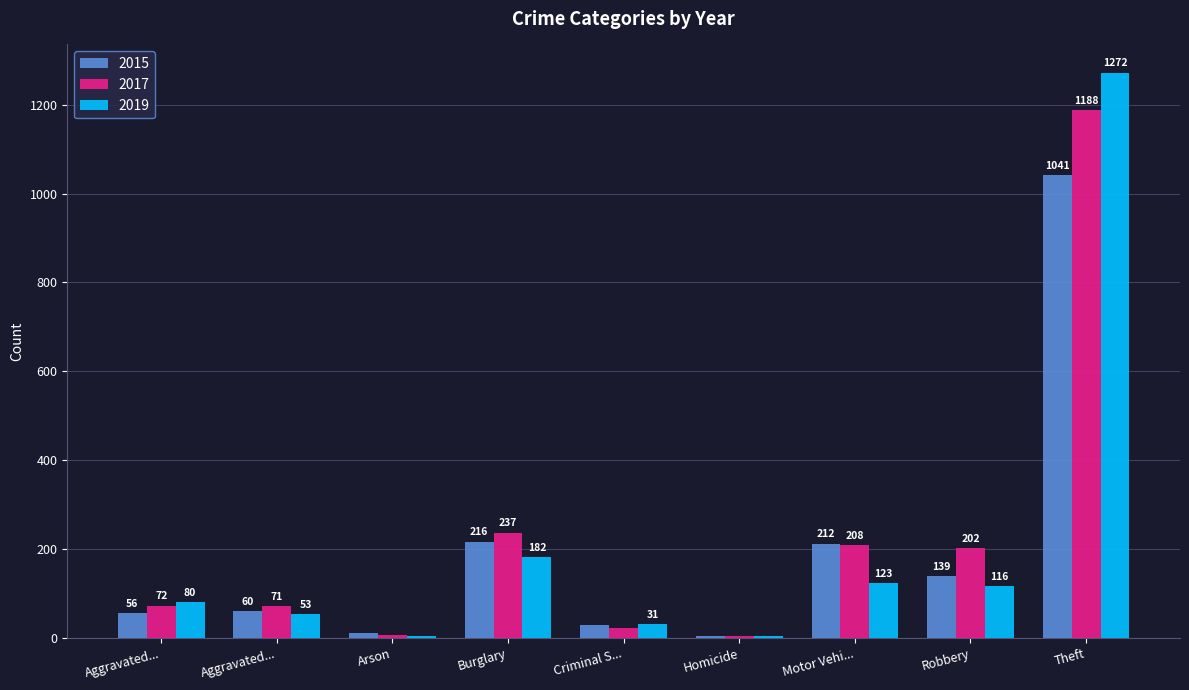

How many distinct data groups are displayed?

3